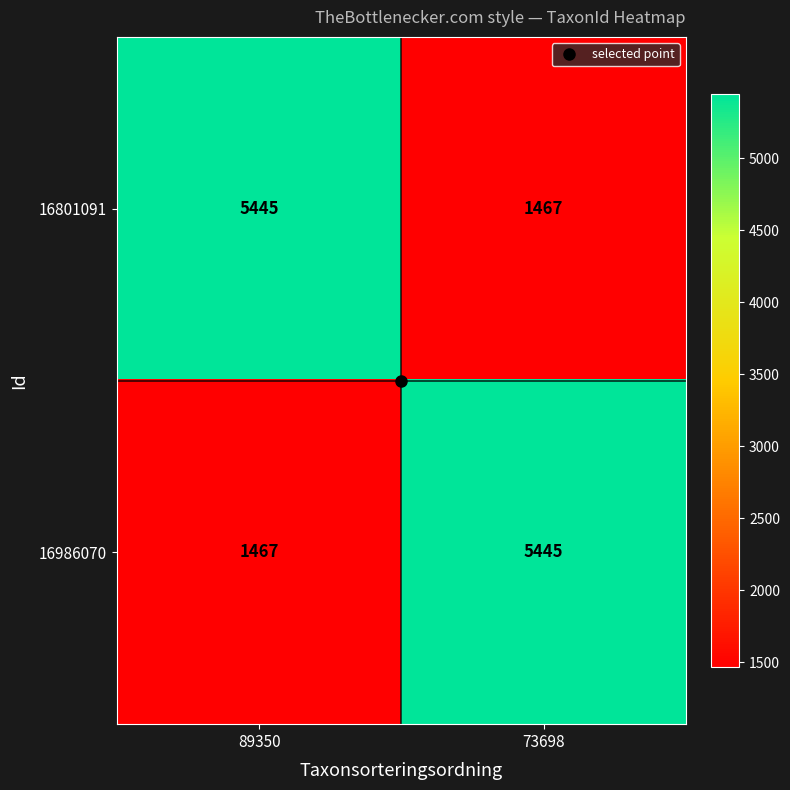

Rank the series at 73698 from lowest to highest value.

16801091, 16986070